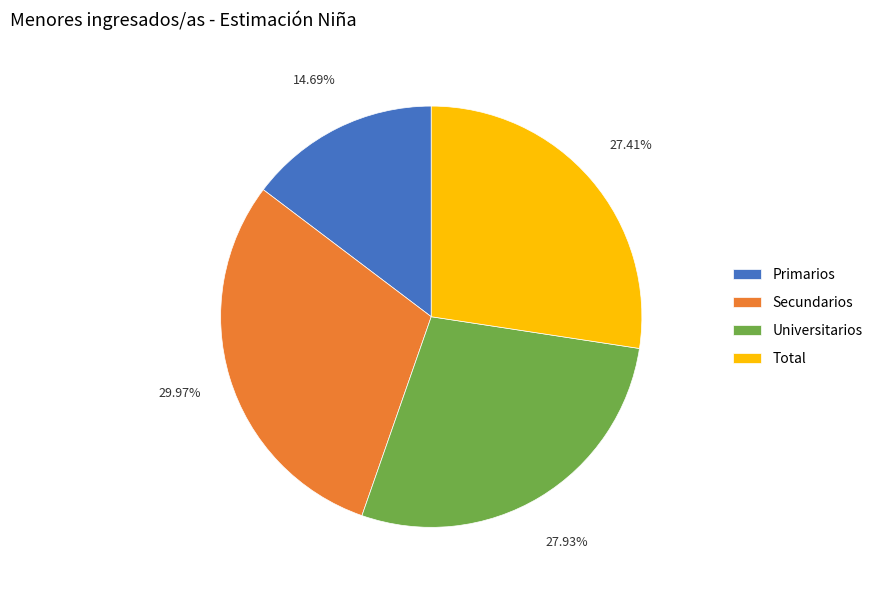

What percentage is NOT represented by Primarios?

85.3%